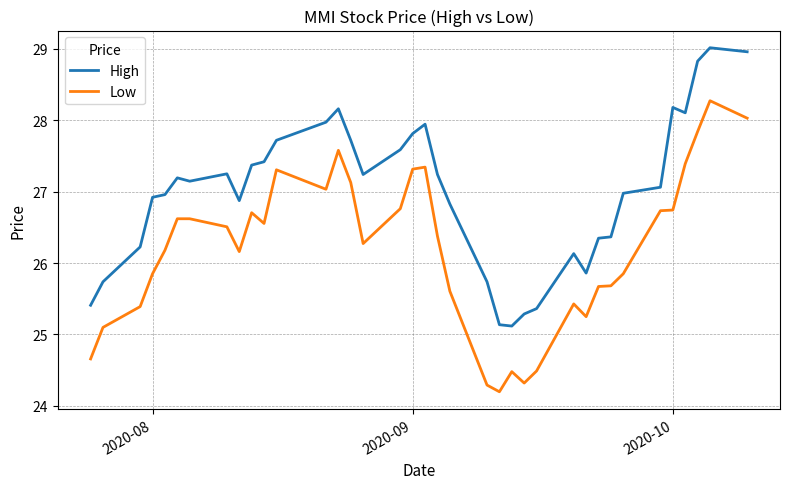

What are all the series names shown in the legend?

High, Low